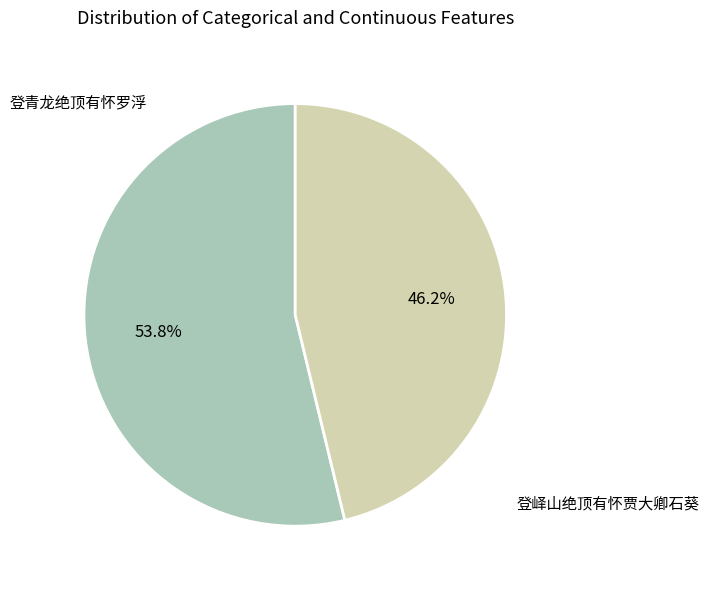

Is there any slice that represents more than half of the pie?

Yes